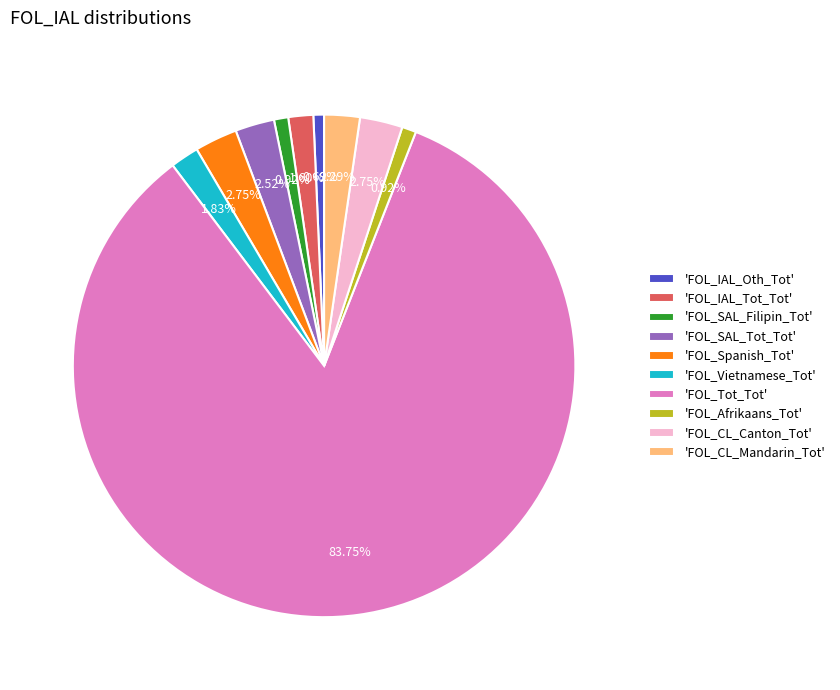

What is the largest slice in the pie chart?

'FOL_Tot_Tot'